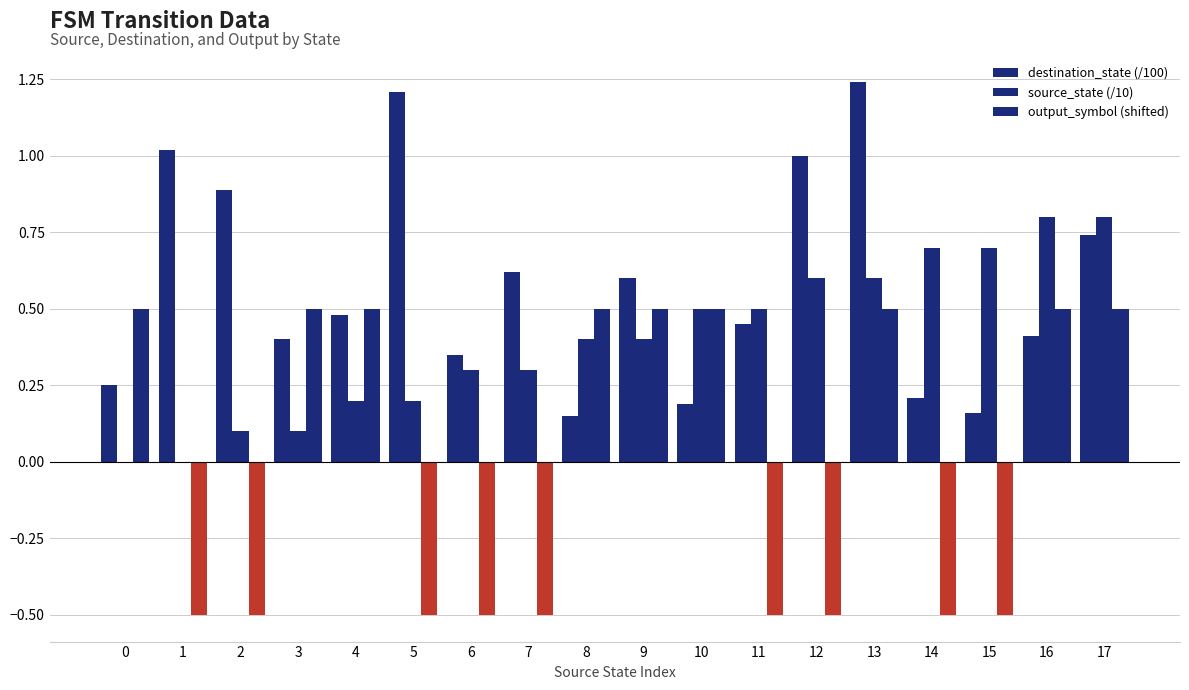

Count the number of data series in this chart.

3